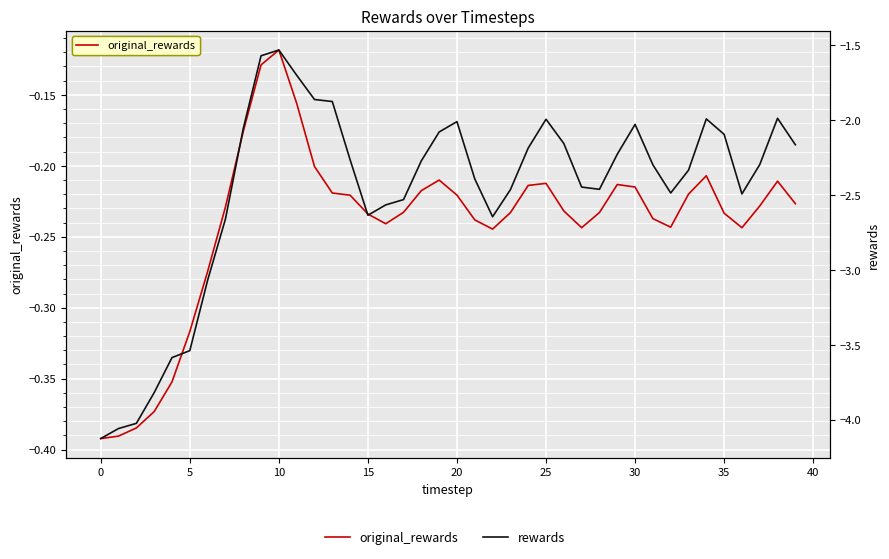

What is the value of the rewards point at the 24th from the left?

-2.5